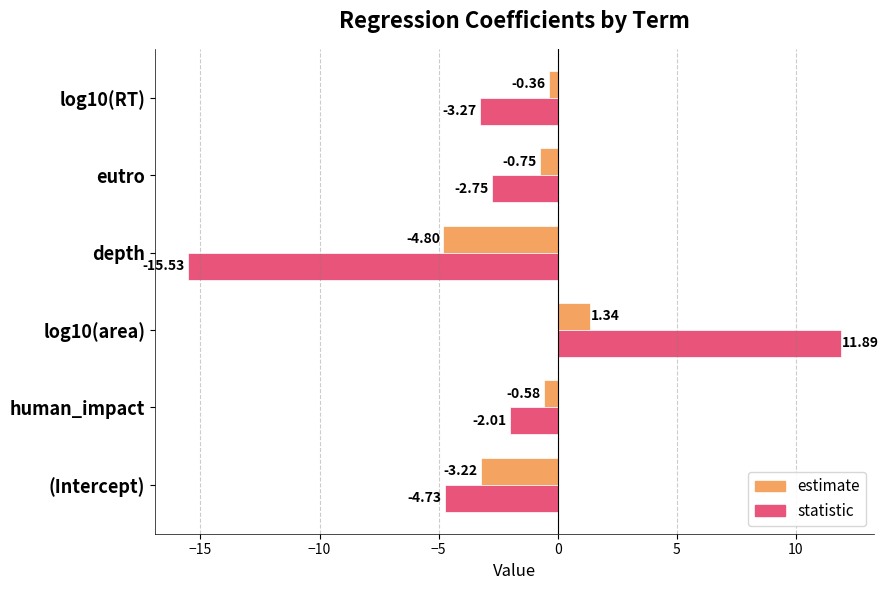

Is the value of statistic at log10(area) greater than the value of estimate at log10(area)?

Yes